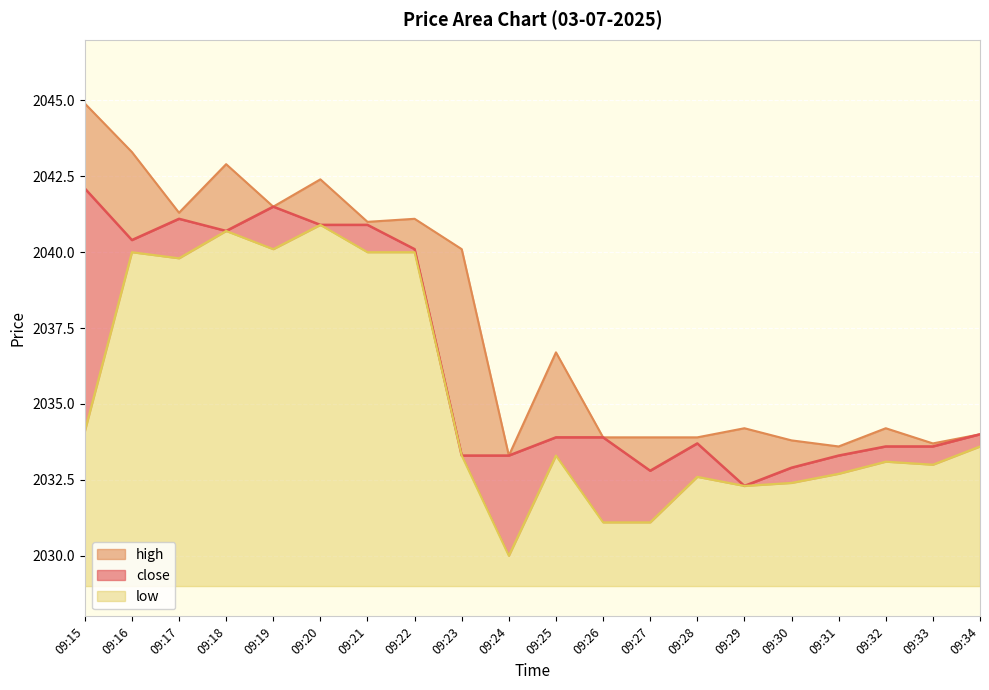

Reading left to right, what are all the values shown in this chart?

close: 2042.1	2040.4	2041.1	2040.7	2041.5	2040.9	2040.9	2040.1	2033.3	2033.3	2033.9	2033.9	2032.8	2033.7	2032.3	2032.9	2033.3	2033.6	2033.6	2034.0
high: 2044.9	2043.3	2041.3	2042.9	2041.5	2042.4	2041.0	2041.1	2040.1	2033.3	2036.7	2033.9	2033.9	2033.9	2034.2	2033.8	2033.6	2034.2	2033.7	2034.0
low: 2034.1	2040.0	2039.8	2040.7	2040.1	2040.9	2040.0	2040.0	2033.3	2030.0	2033.3	2031.1	2031.1	2032.6	2032.3	2032.4	2032.7	2033.1	2033.0	2033.6